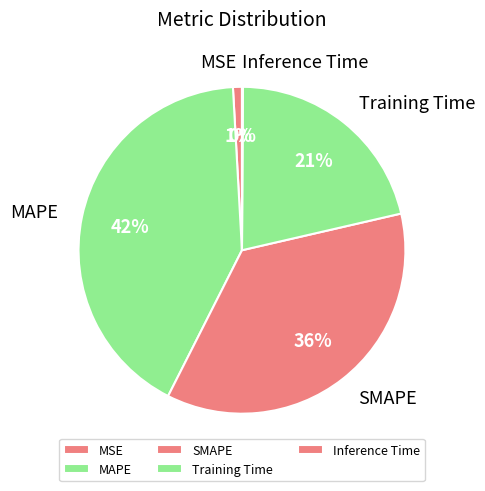

To the nearest percent, what is the average slice percentage?

20%